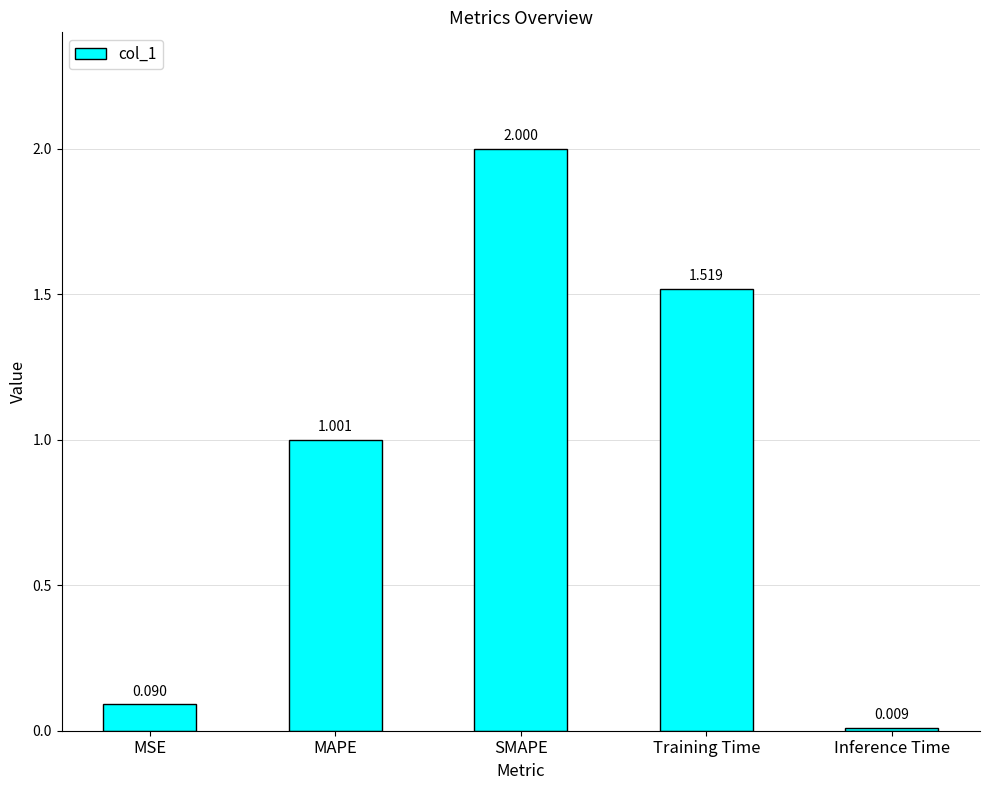

What is the average value?

0.9